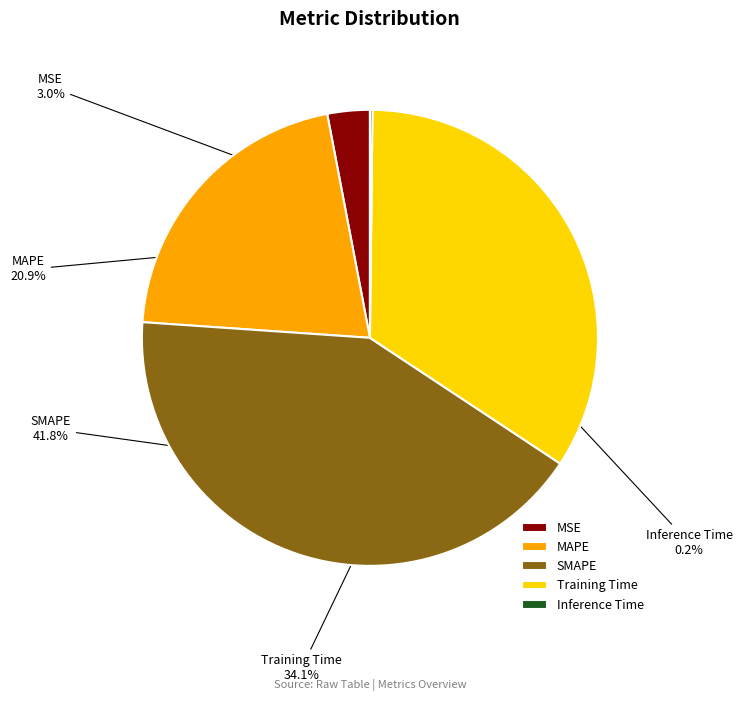

To the nearest percent, what percentage of the pie is SMAPE?

42%